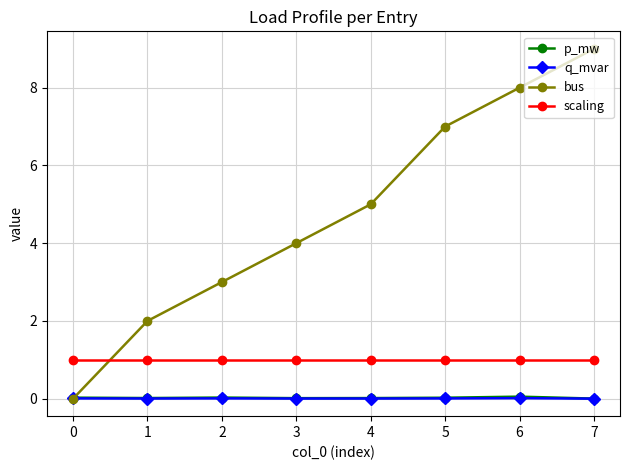

True or false: q_mvar and scaling intersect in this chart.

False